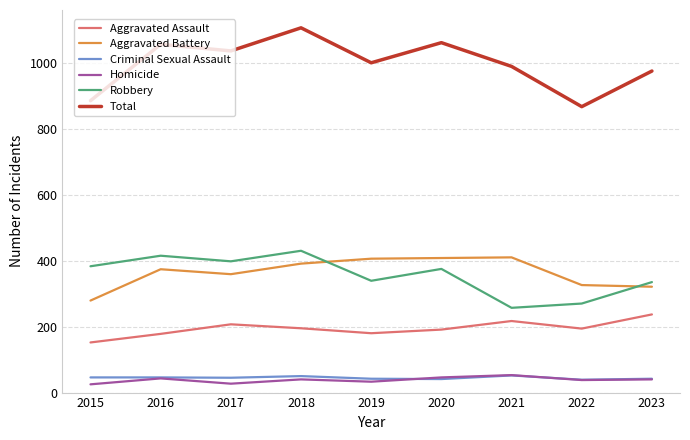

What value does the Homicide series have at 2023?

40